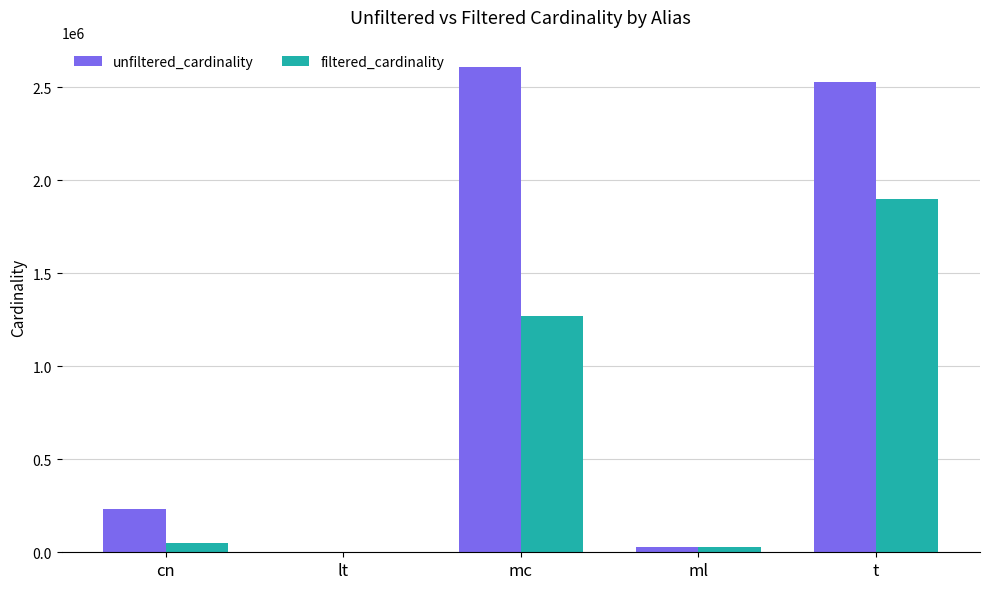

What is the average value of the unfiltered_cardinality series?

1080491